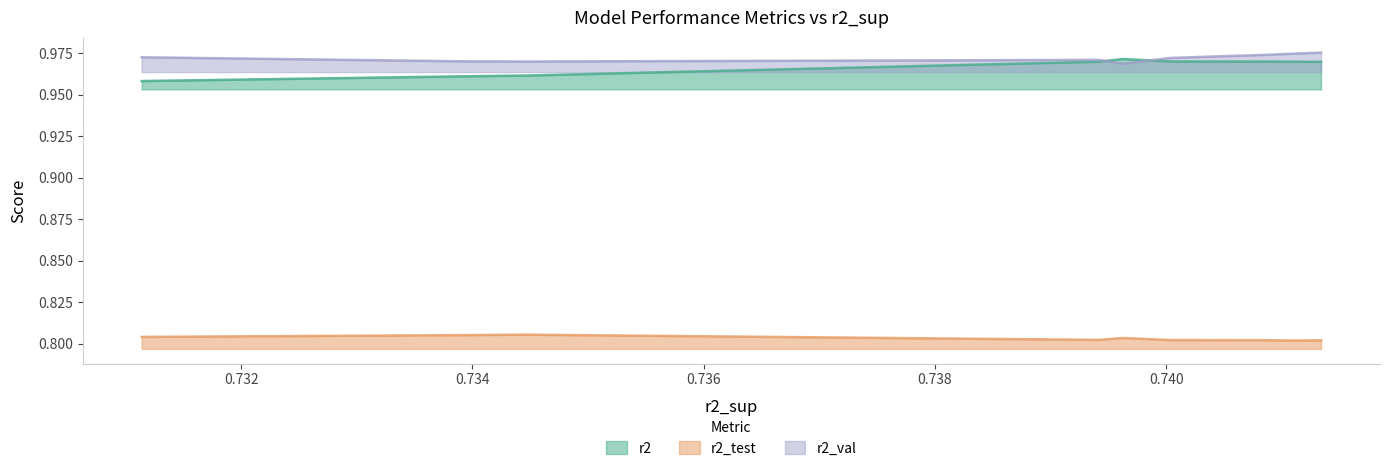

What is the sum of all r2 values?

9.7